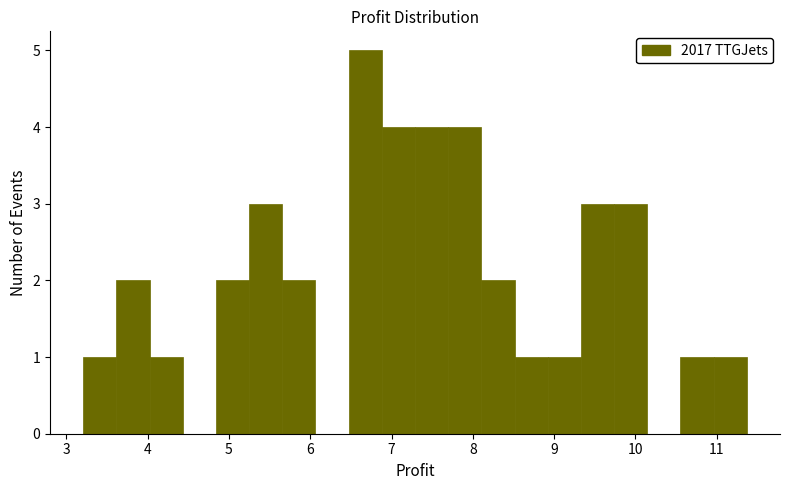

What is the height of the bar covering 5.2 to 5.7 on the x-axis? Neither the bar edges nor the heights are printed on the chart, so give them approximately, as read against the axes.

3